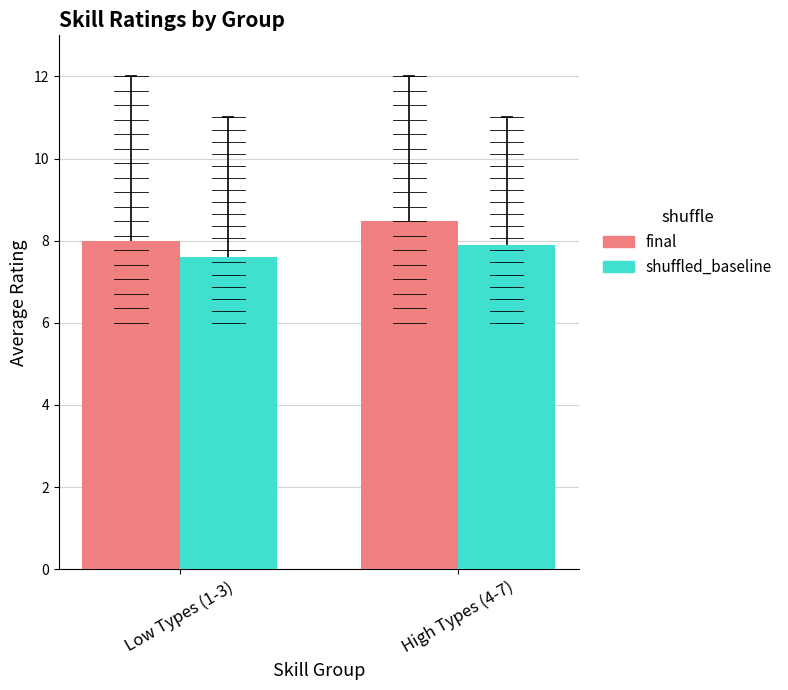

Which series changed the most between Low Types (1-3) and High Types (4-7)?

final